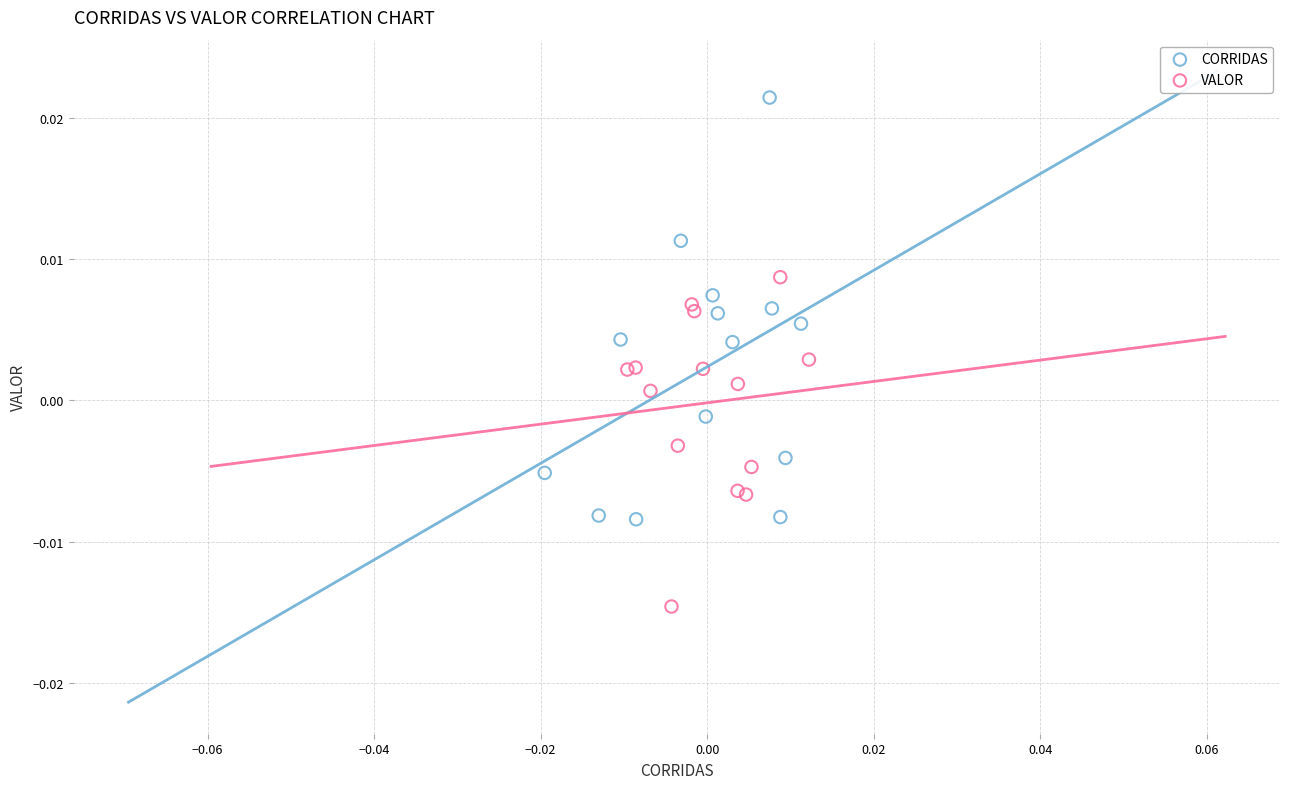

Which series contains the highest Y value?

CORRIDAS